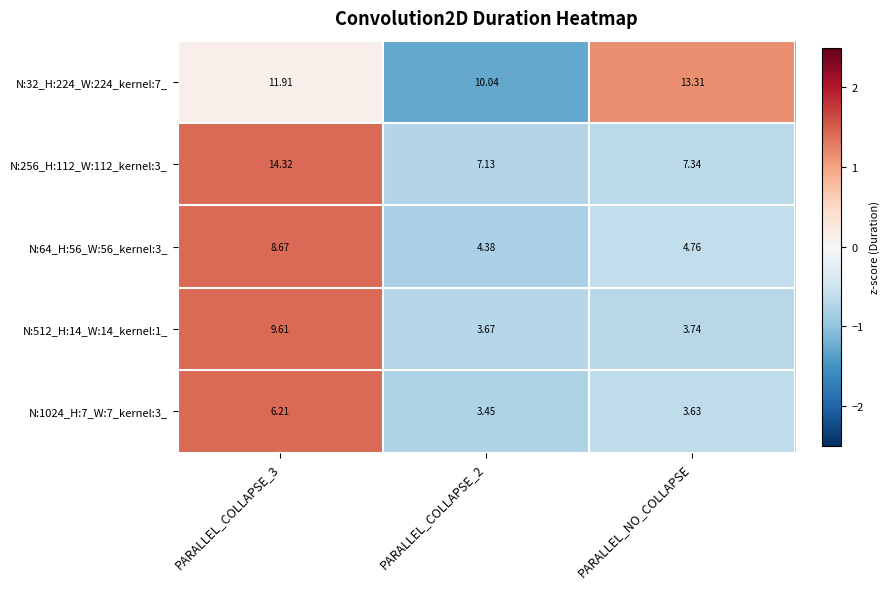

What is the total value across all series at PARALLEL_COLLAPSE_3?

50.7